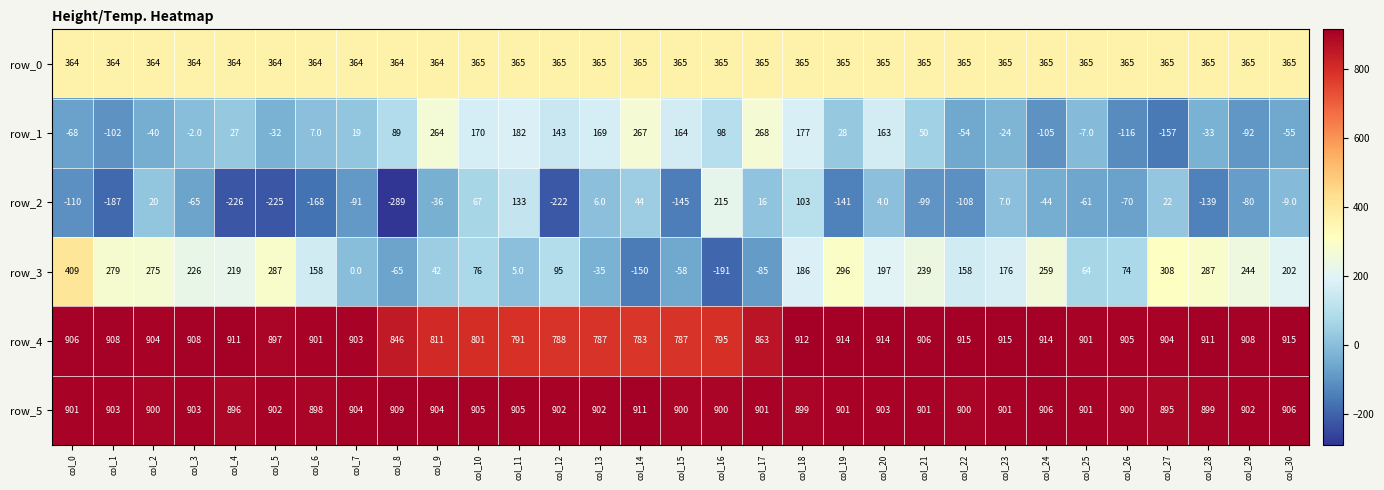

How many data points does each series have?

31